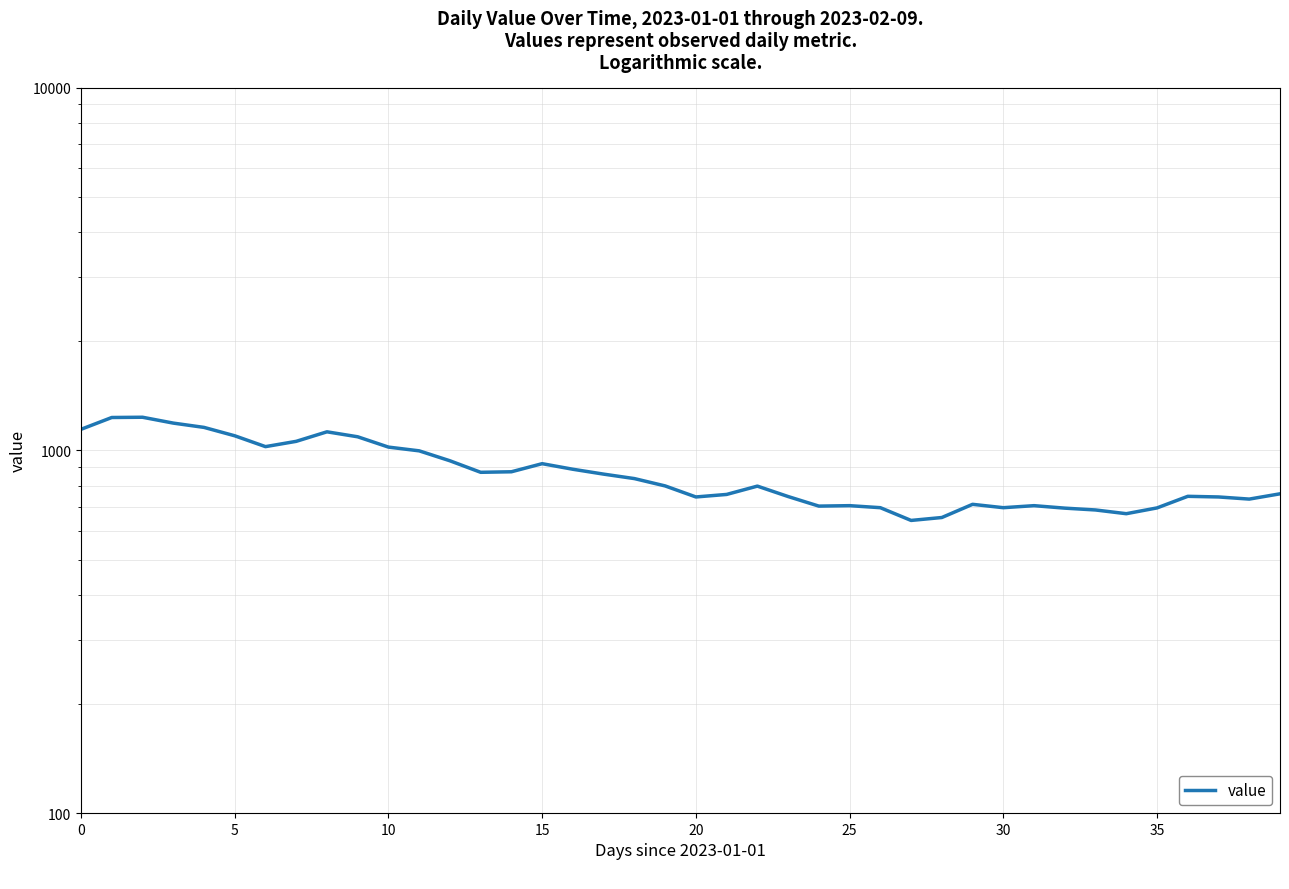

What is the smallest value displayed?

641